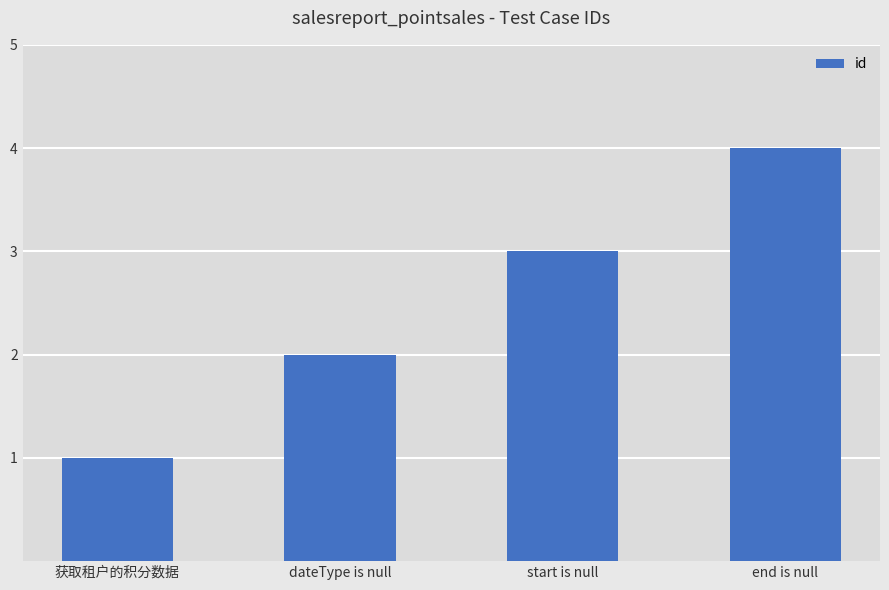

What is the minimum value shown in the chart?

1